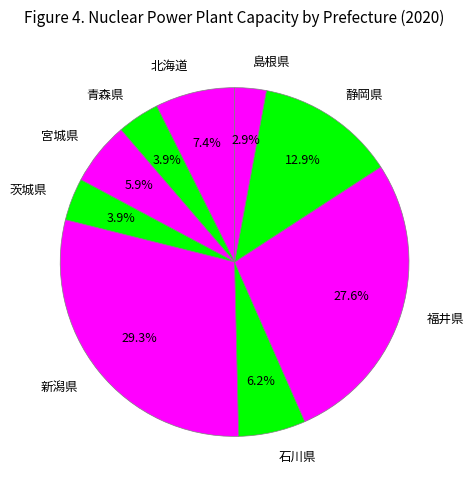

What is the largest slice in the pie chart?

新潟県